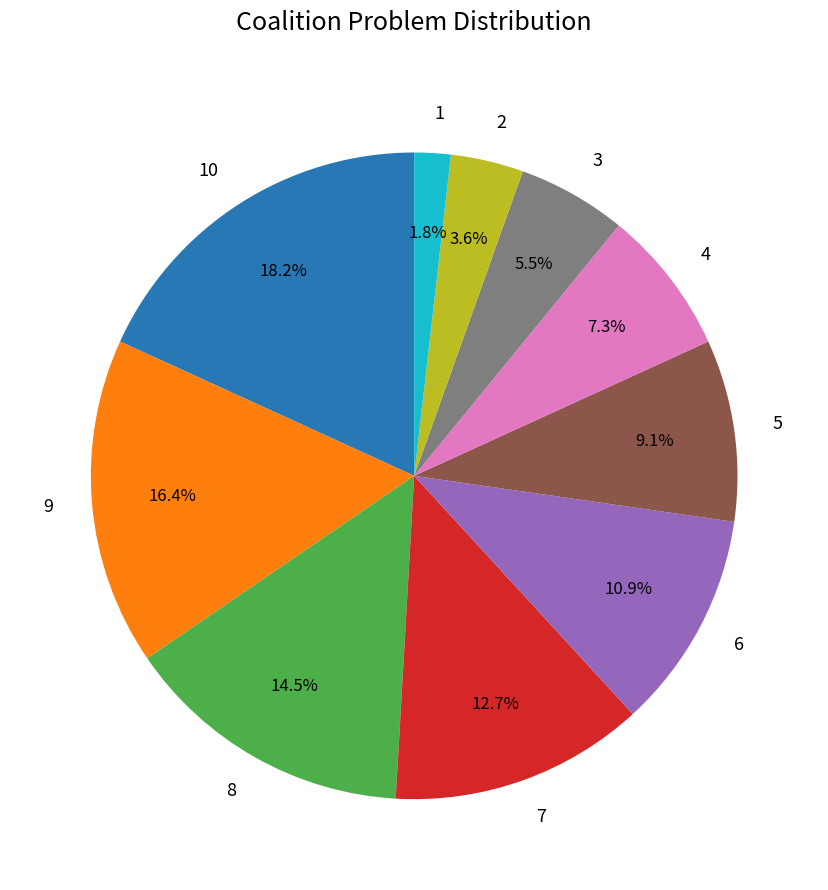

What is the smallest slice in the pie chart?

1